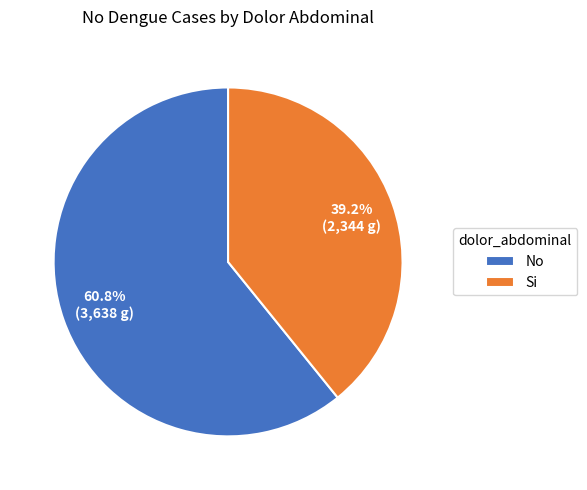

To the nearest percent, what is the difference between the No and Si slice percentages?

22%